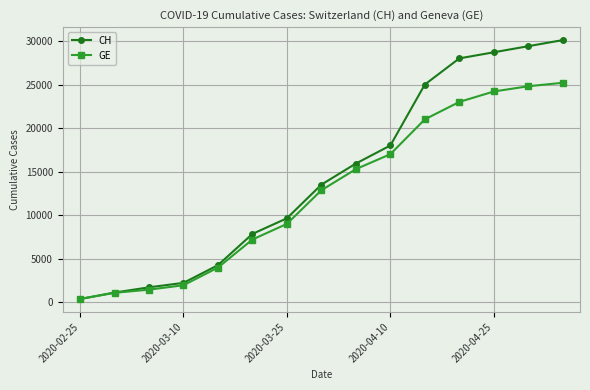

True or false: GE has more than 1 points higher than both neighbors.

False